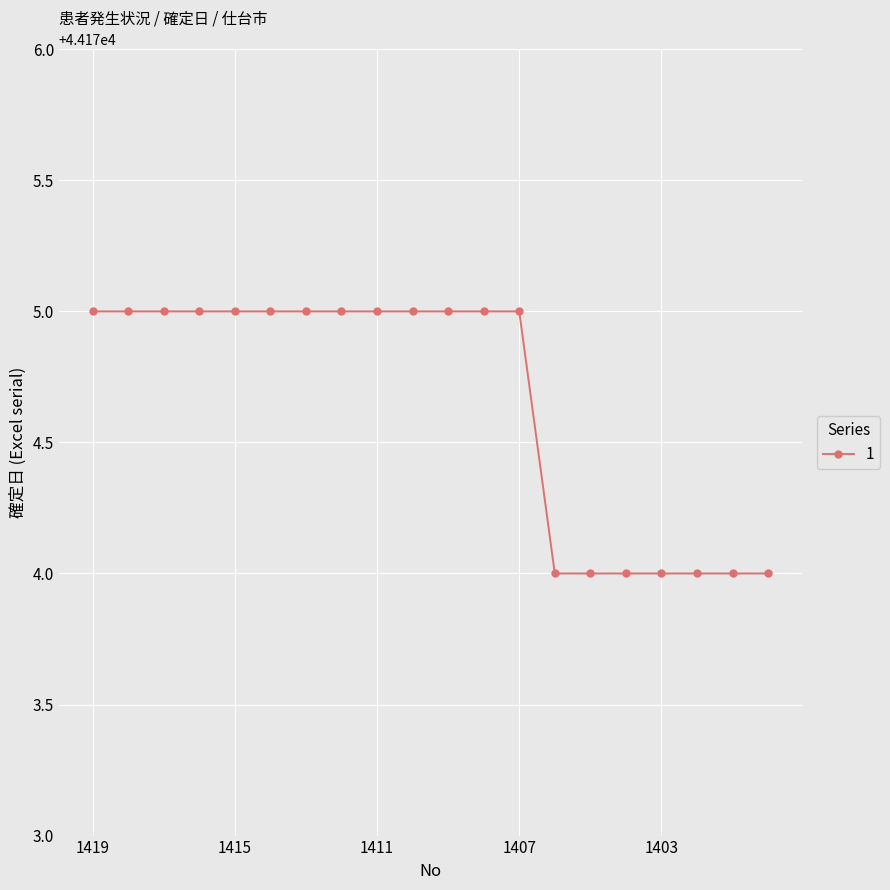

What is the maximum value shown in the chart?

44175